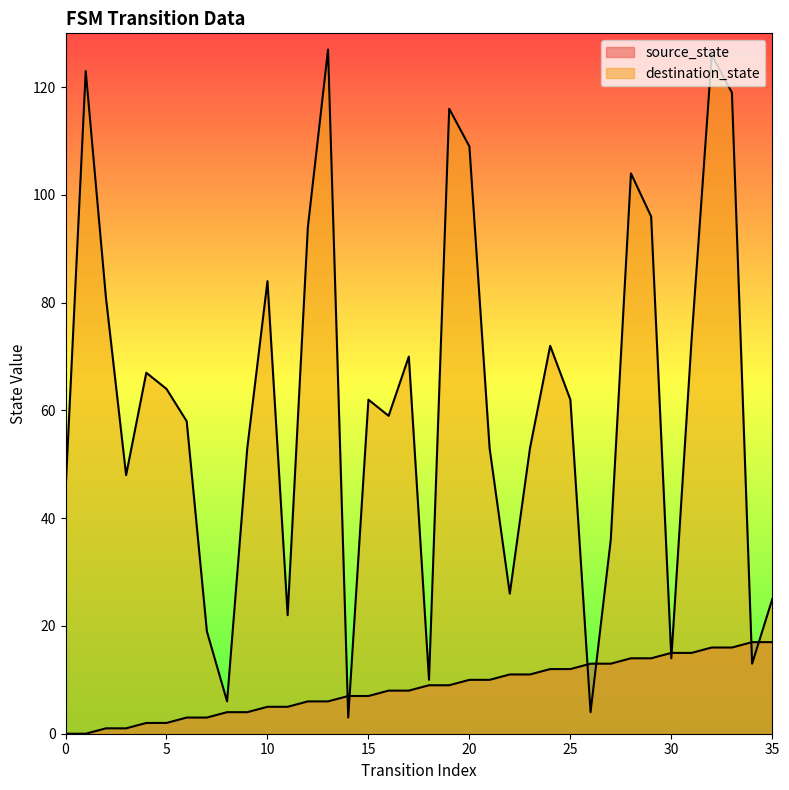

What is the sum of all destination_state values?

2196